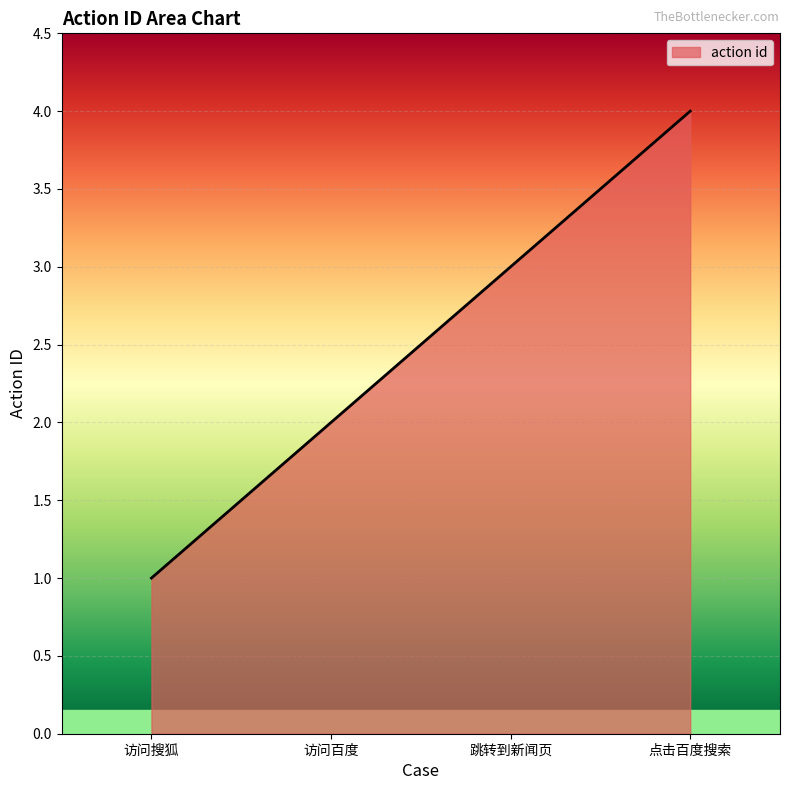

Which has a higher value, 跳转到新闻页 or 访问百度?

跳转到新闻页